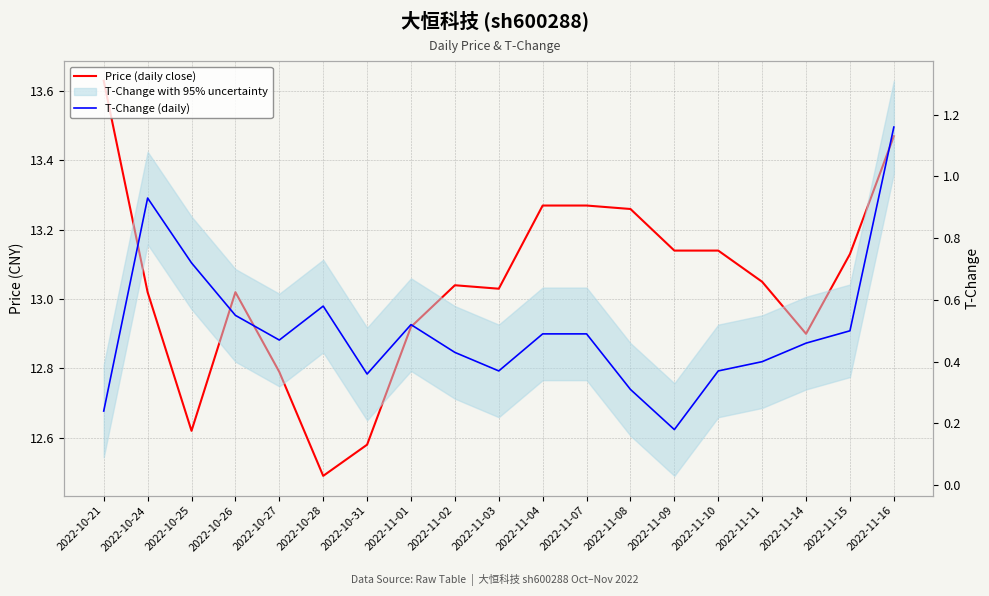

What position from the left is 2022-11-03?

10